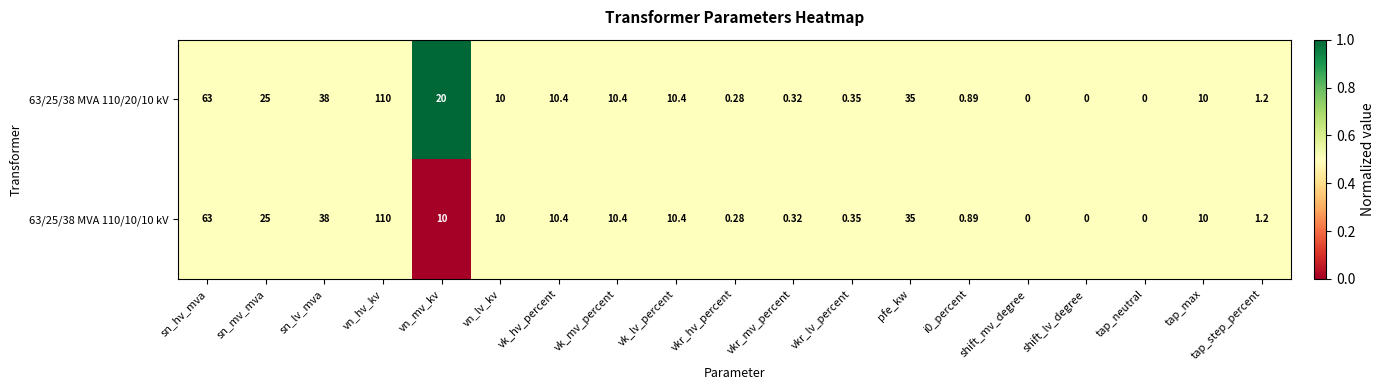

Where does the 63/25/38 MVA 110/10/10 kV series first go above 10?

sn_hv_mva